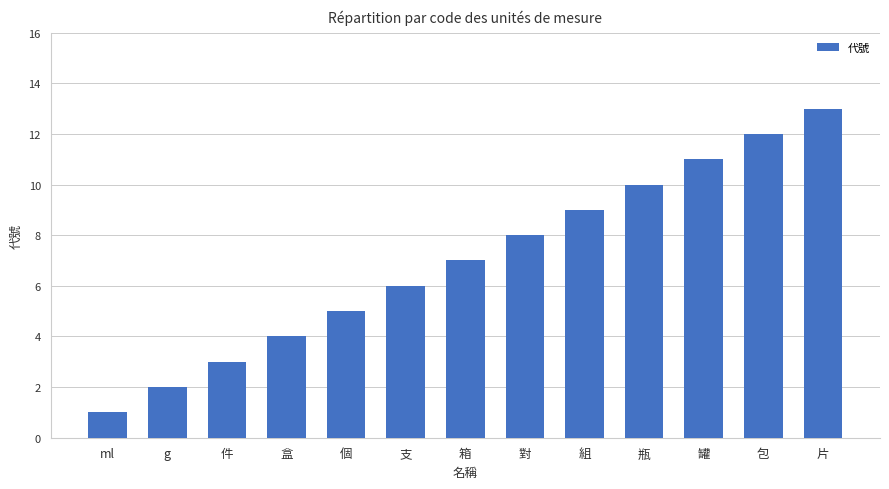

How many bars are there in total?

13